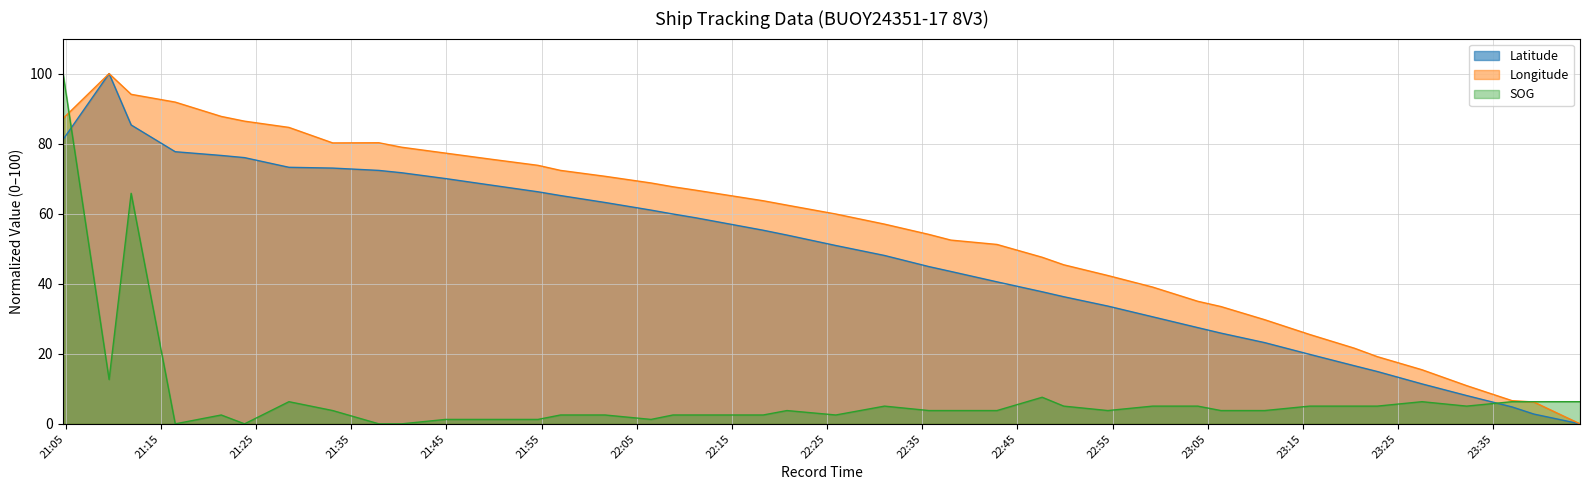

How many distinct data groups are displayed?

3